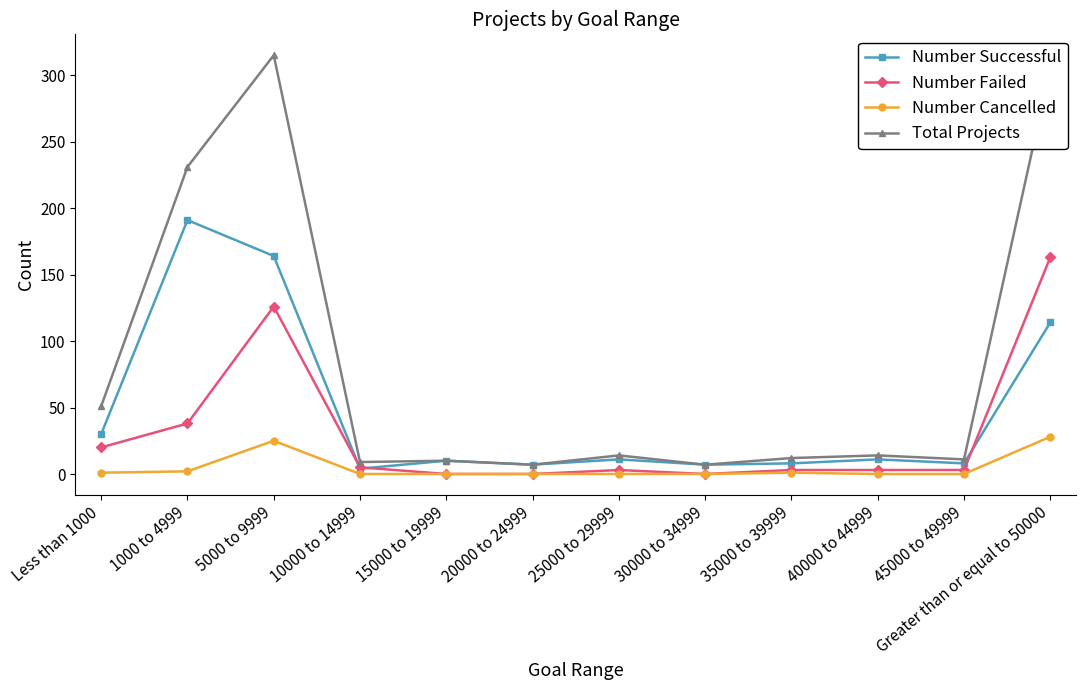

True or false: Number Failed has more than 0 interior local peaks.

True